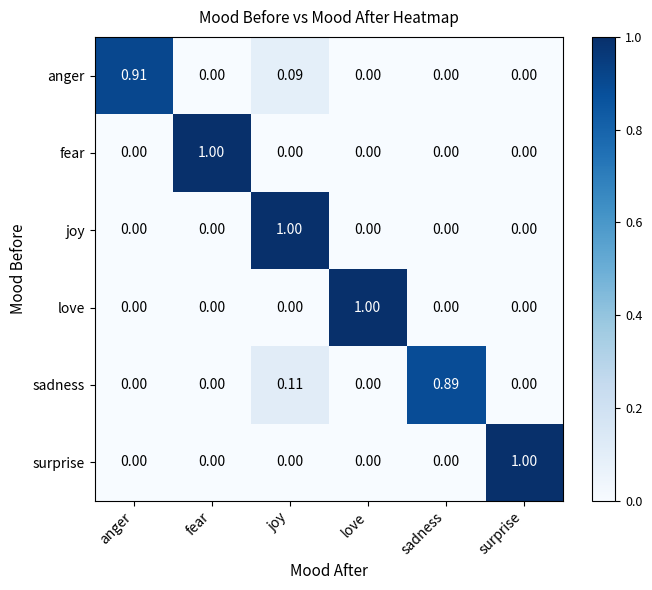

Which series changed the most between anger and joy?

joy